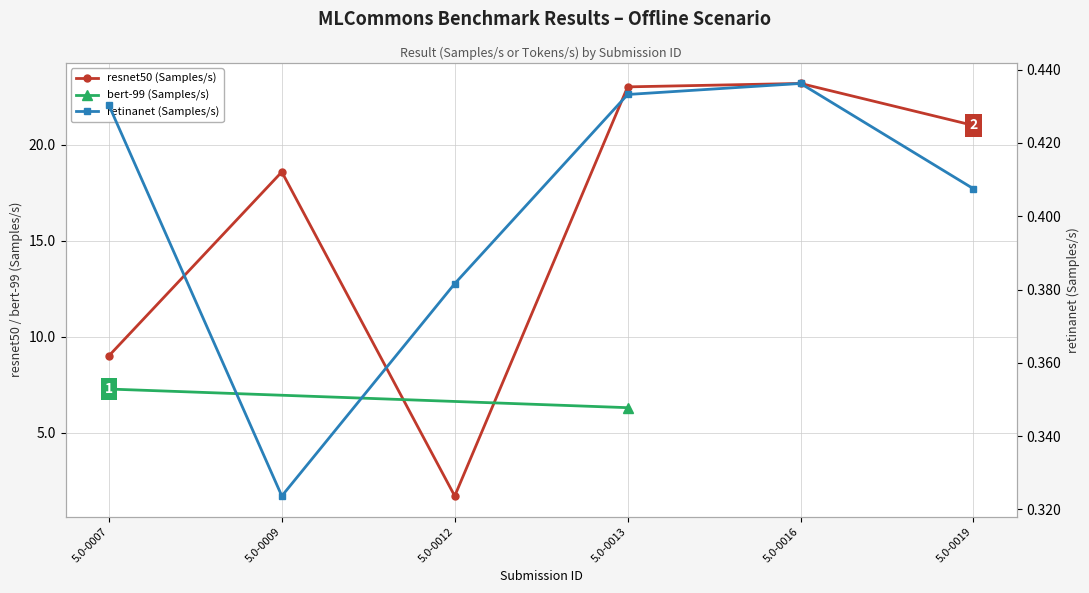

What is the sum of all resnet50 (Samples/s) values?

96.4